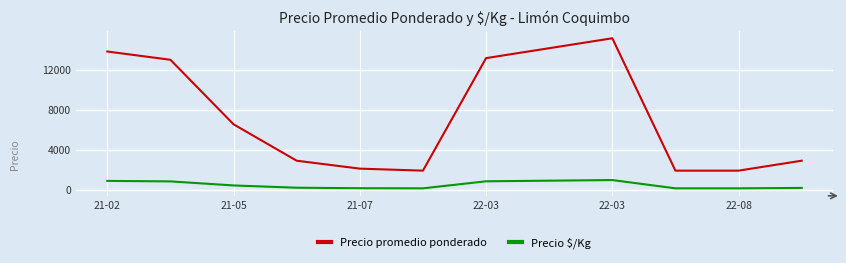

True or false: Precio $/Kg has more than 0 interior local peaks.

True